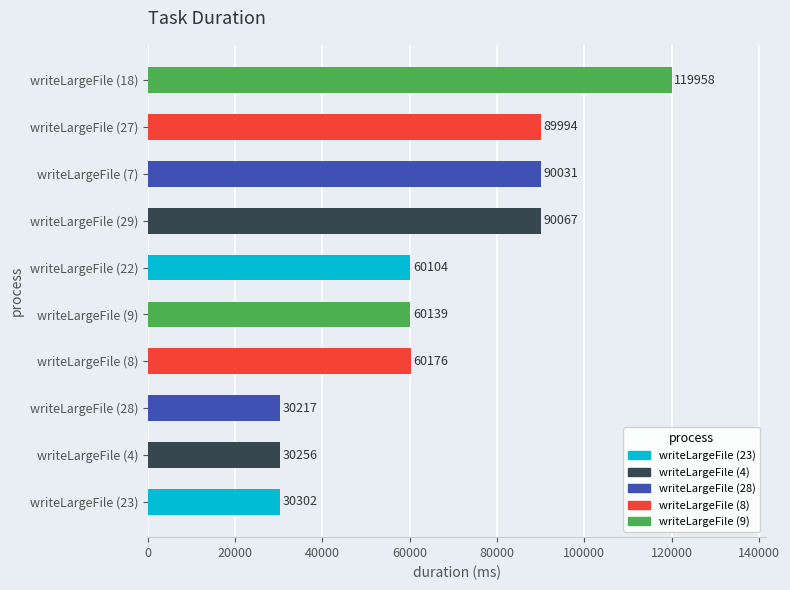

At which label is the value closest to 75087?

writeLargeFile (27)